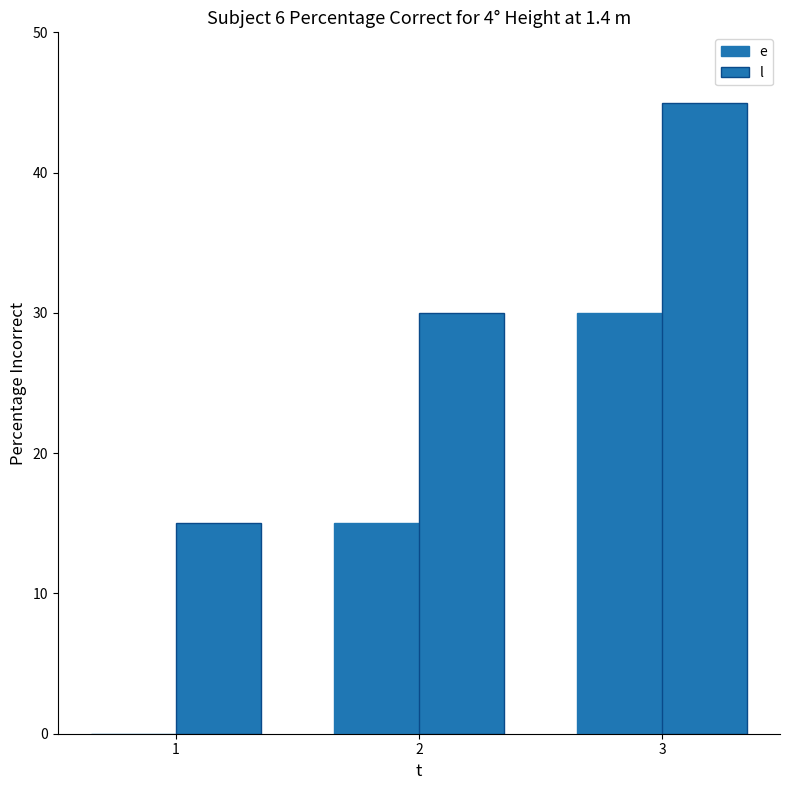

At how many categories does at least one series exceed 3?

3